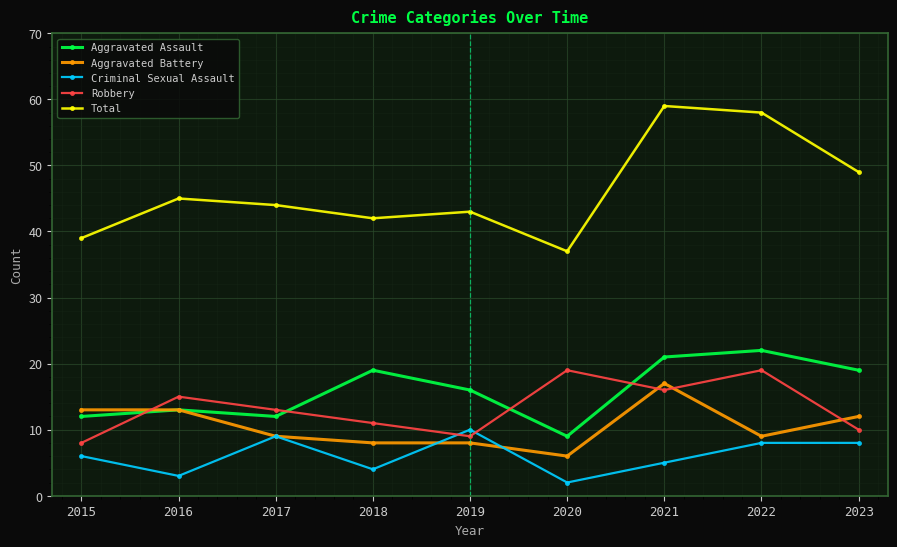

What is the difference between the highest and lowest values at 2019?

35